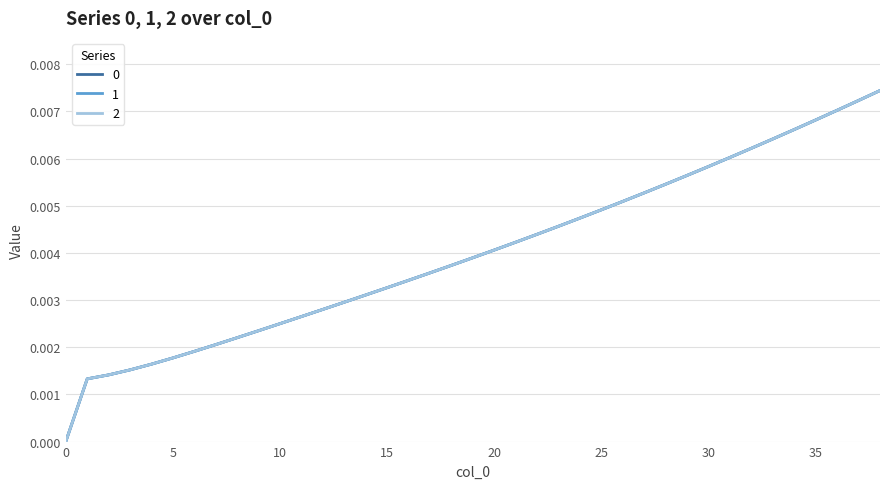

How many 0 values are between 0 and 1?

39